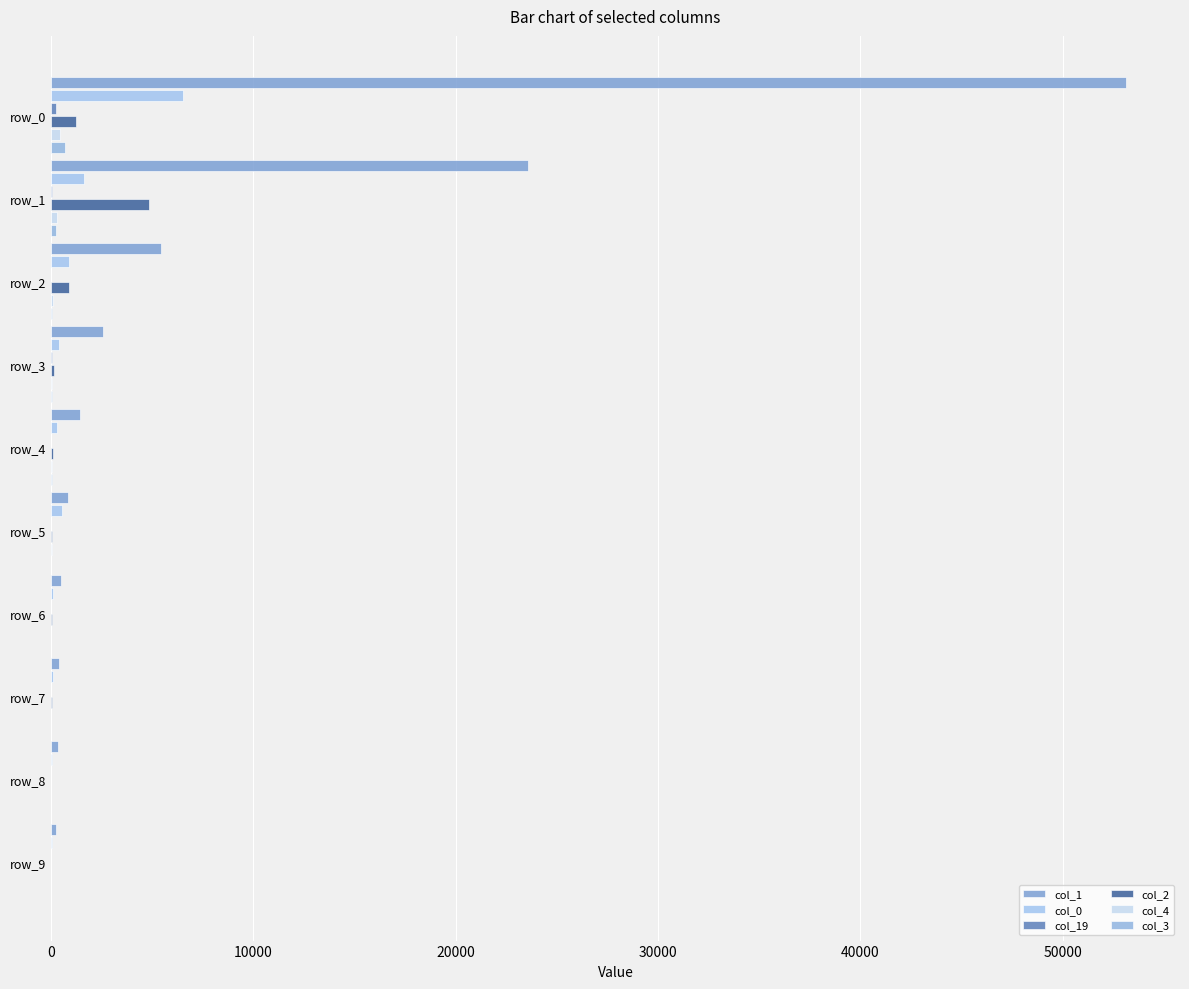

How many values in the col_2 series exceed 74?

4